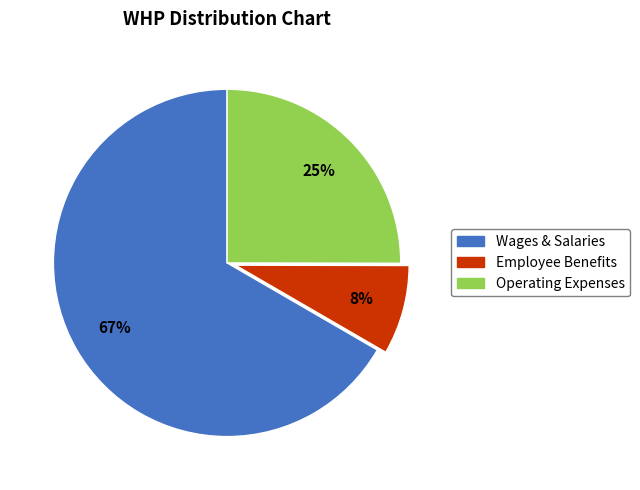

Is there a majority slice in this chart?

Yes